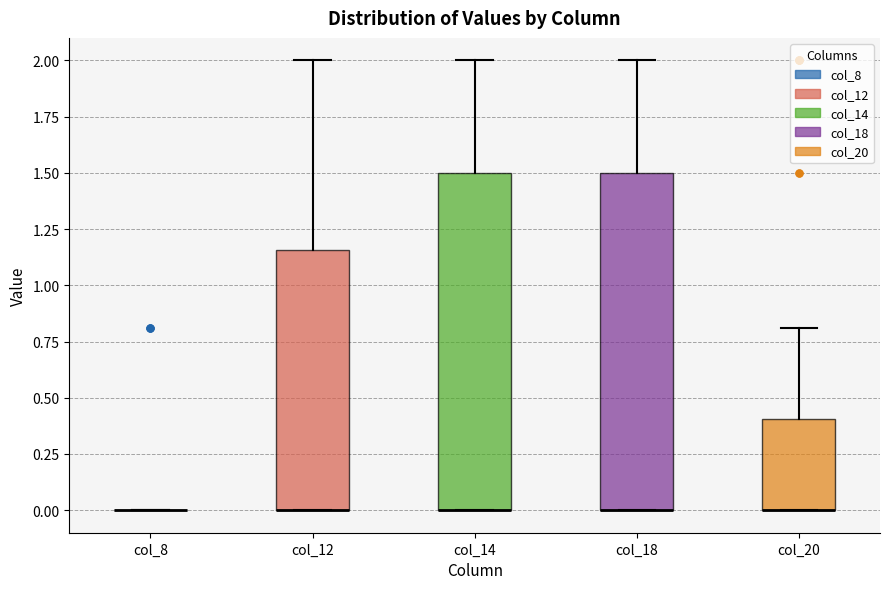

Reading left to right, read every box against the y-axis: the position of its median line, the range the box covers, and the ends of its whiskers. The values are not printed on the chart, so give them approximately, as read against the axis.

col_8: box collapsed to a line at 0.00, whiskers 0.00 to 0.00
col_12: median 0.00 (drawn on the box's lower edge), box 0.00 to 1.15, whiskers 0.00 to 2.00
col_14: median 0.00 (drawn on the box's lower edge), box 0.00 to 1.50, whiskers 0.00 to 2.00
col_18: median 0.00 (drawn on the box's lower edge), box 0.00 to 1.50, whiskers 0.00 to 2.00
col_20: median 0.00 (drawn on the box's lower edge), box 0.00 to 0.40, whiskers 0.00 to 0.80